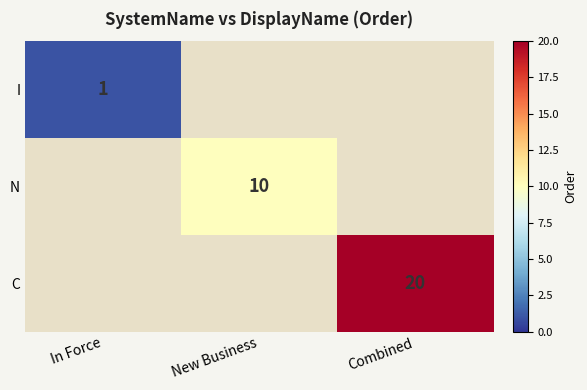

What is the minimum value shown in the chart?

1.0